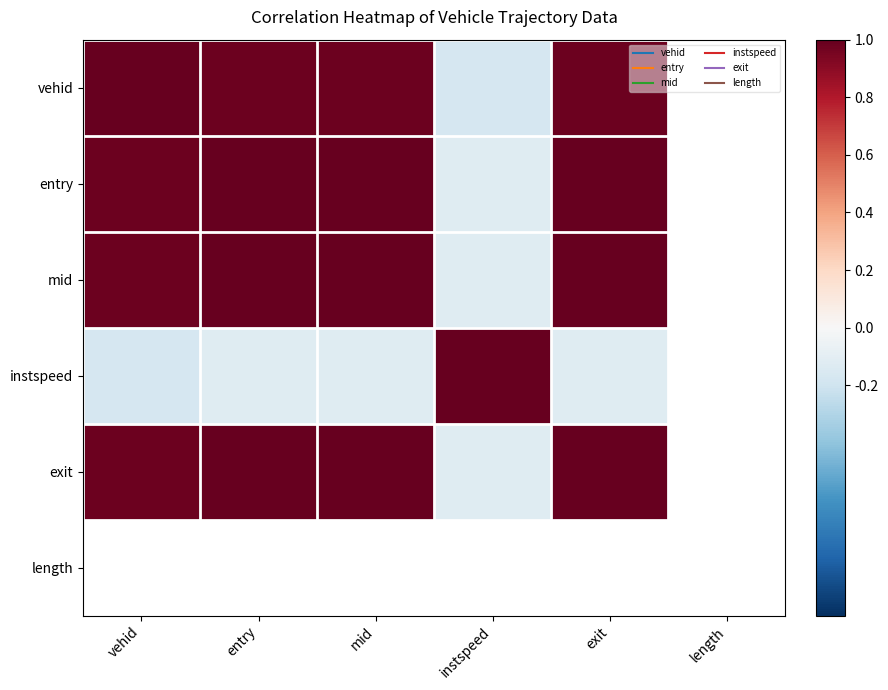

Is it true that mid equals 1.0 at vehid?

True